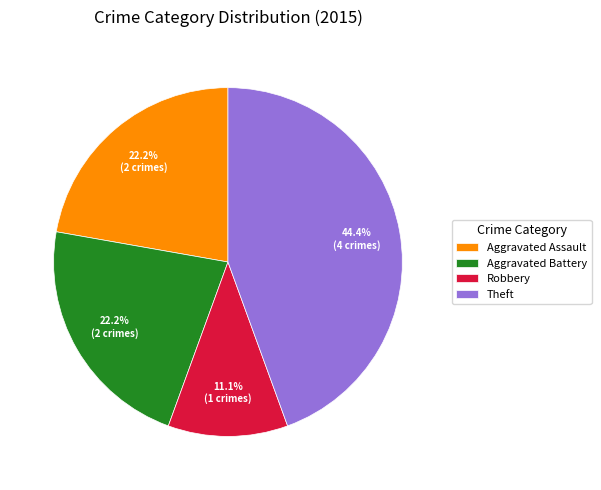

How many slices are in this pie chart?

4